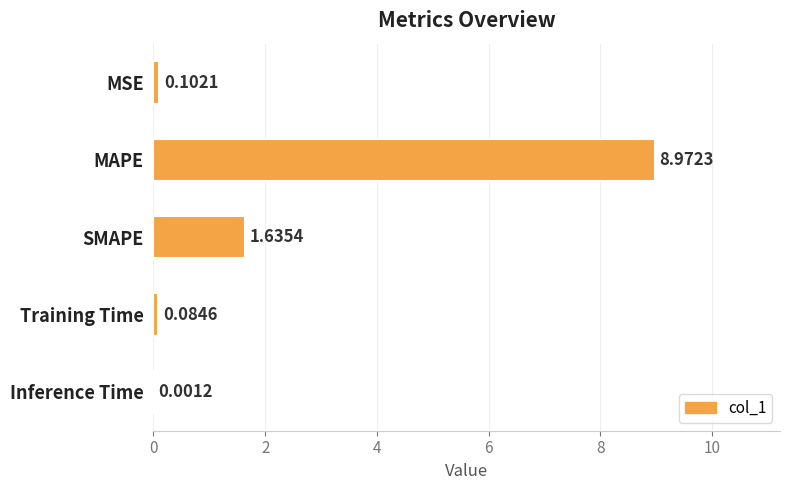

Which has a higher value, SMAPE or Inference Time?

SMAPE